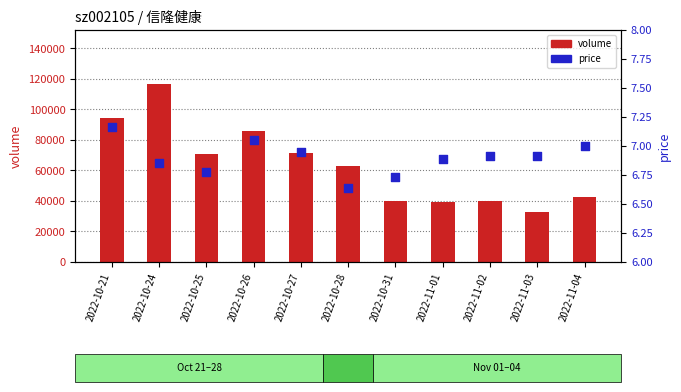

What are all the series names shown in the legend?

volume, price